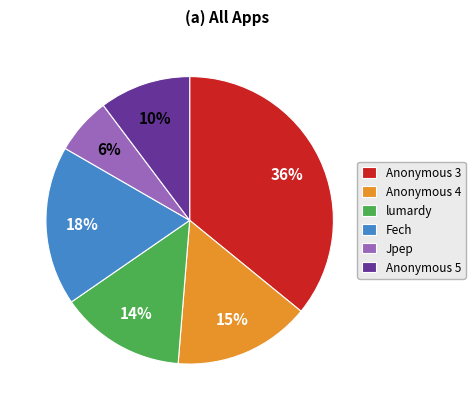

Is there any slice that represents more than half of the pie?

No